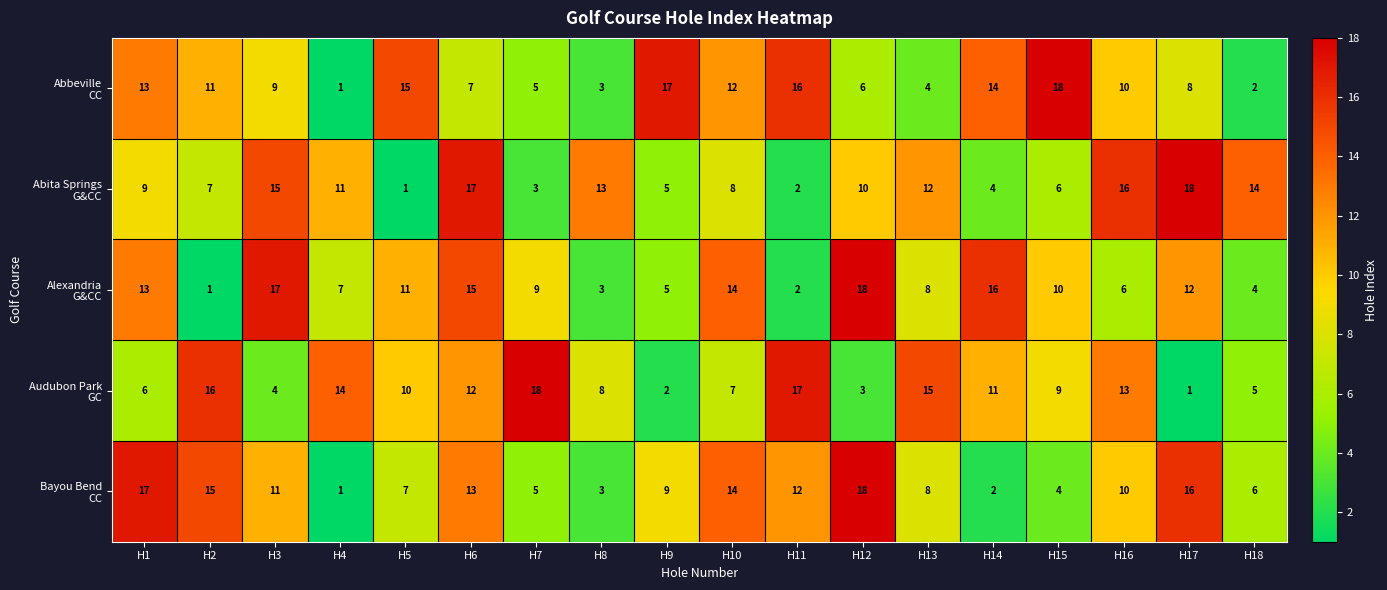

At which category is the sum across all series the highest?

H6